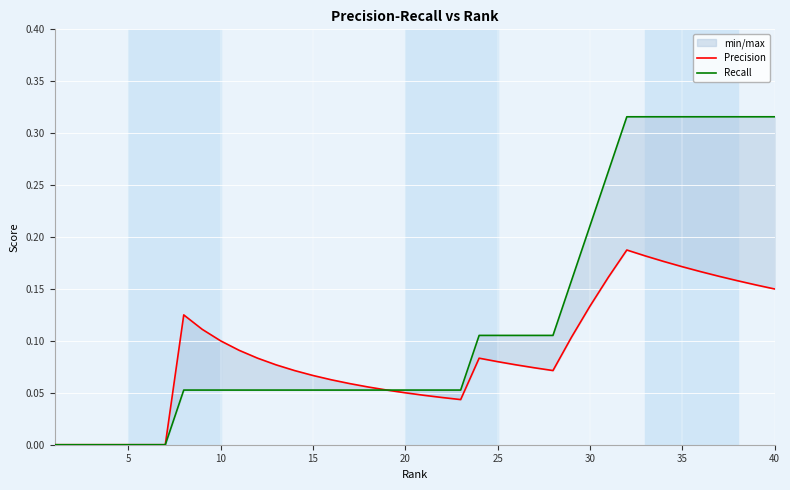

True or false: Recall and Precision intersect in this chart.

False